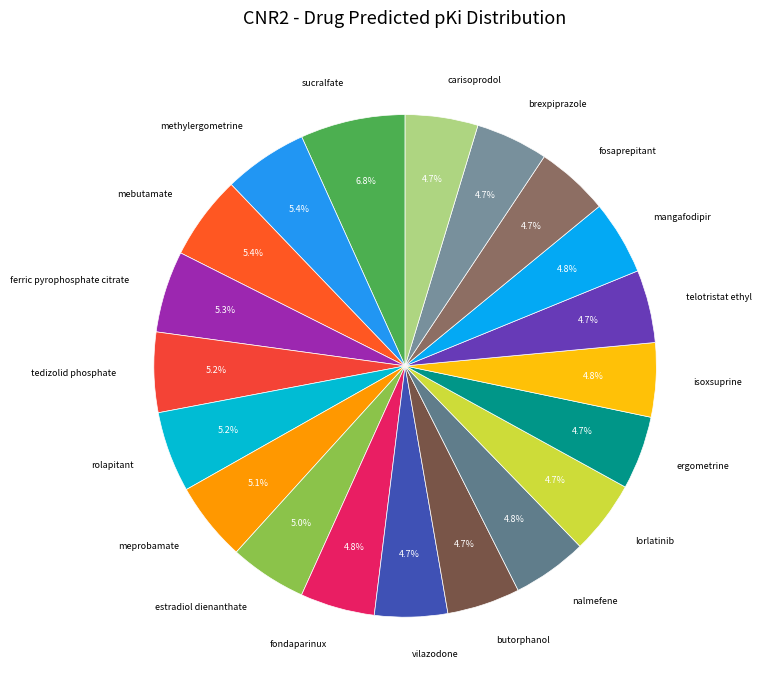

Does any single category account for the majority?

No